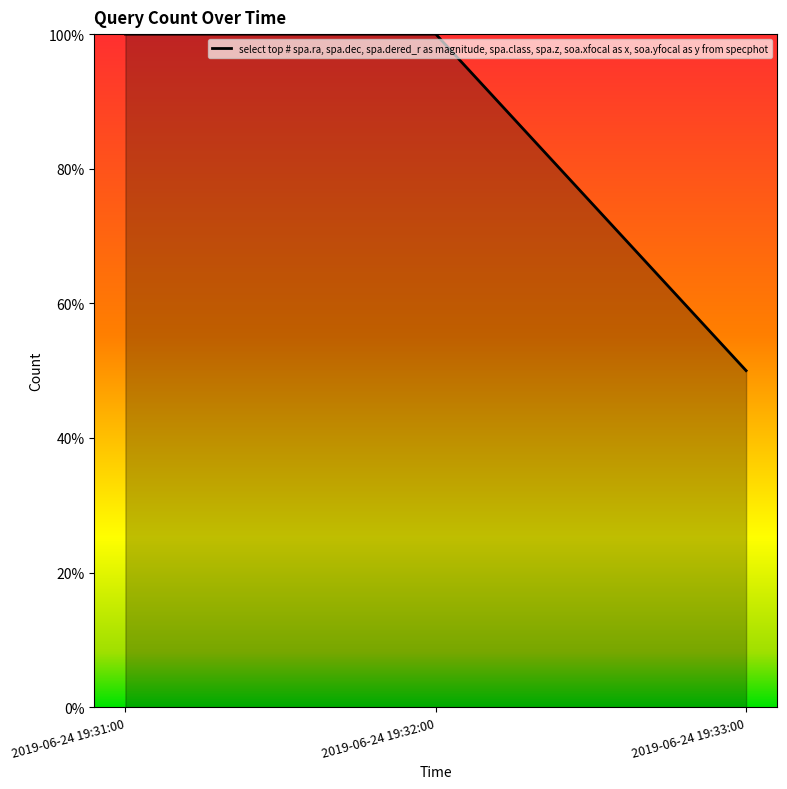

What is the minimum value shown in the chart?

0.5